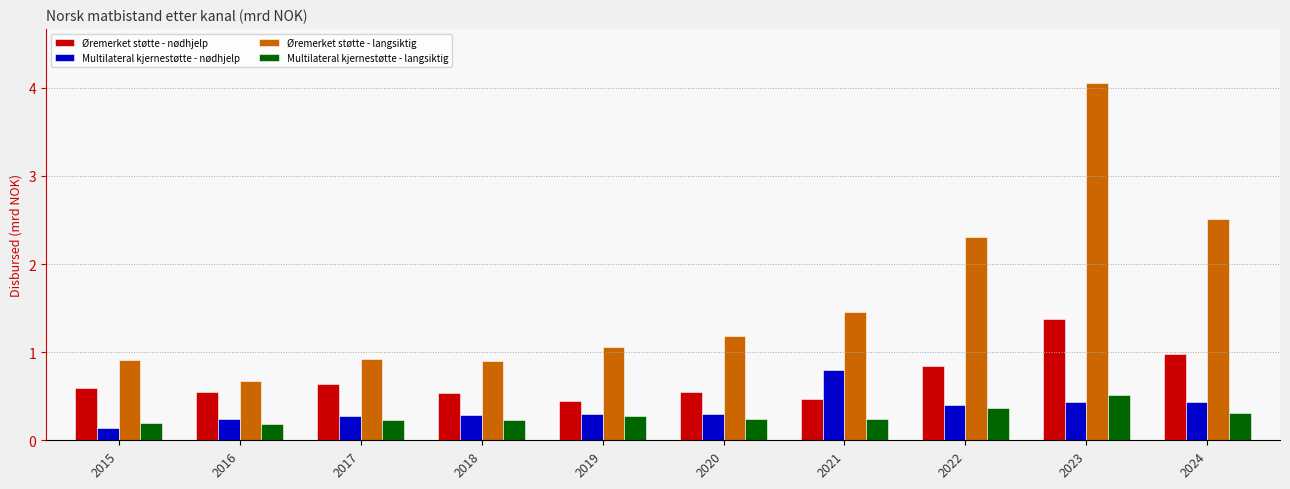

What is the total value across all series at 2019?

2.1